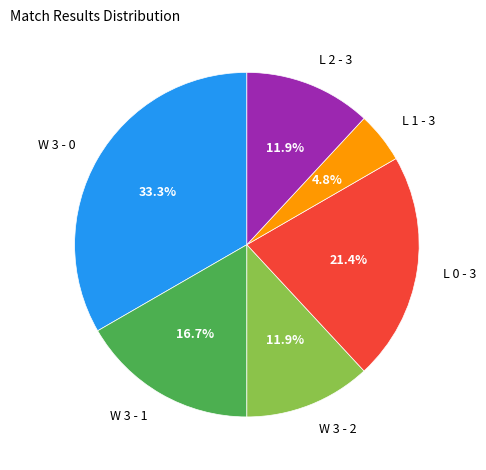

Does L 1 - 3 account for over 50% of the chart?

No